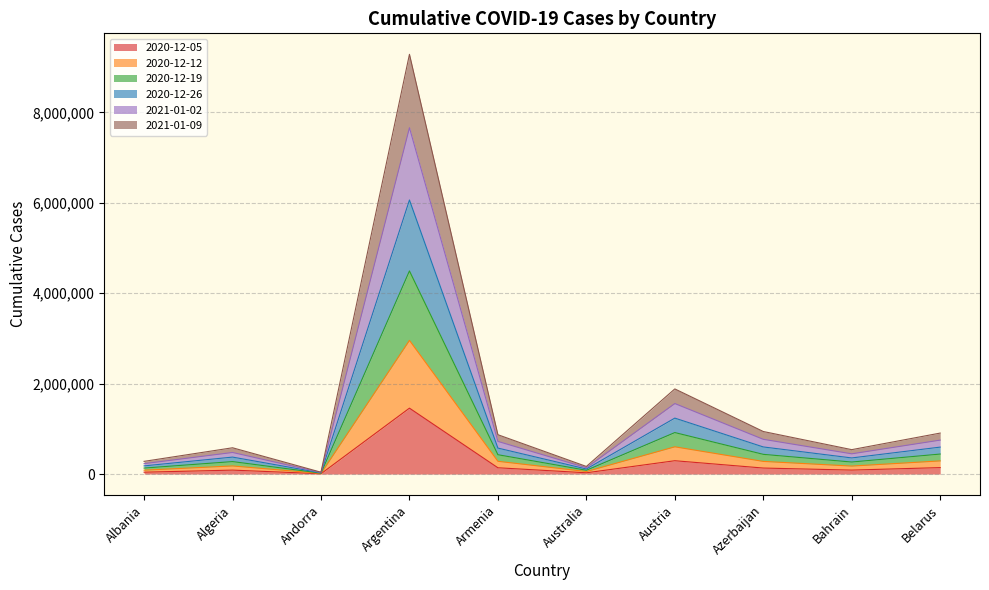

In 2020-12-05, how many points are higher than both neighbors (excluding endpoints)?

3